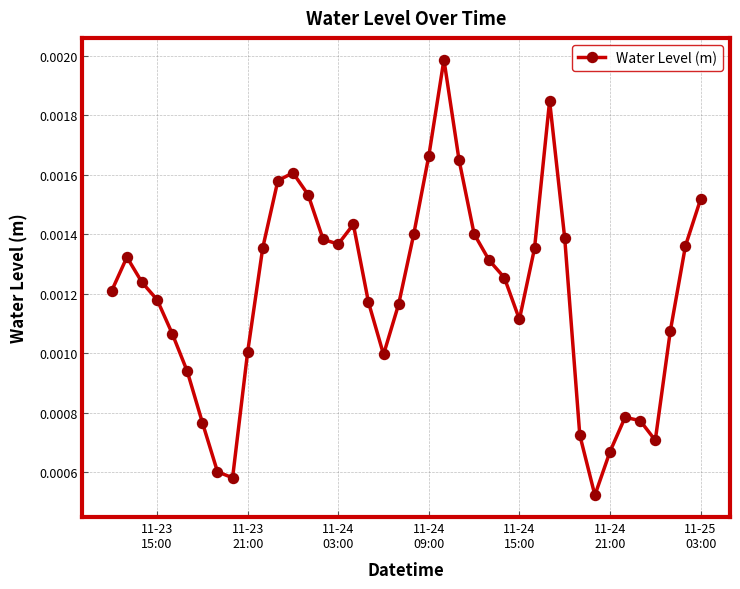

How many values are between 0 and 1?

40